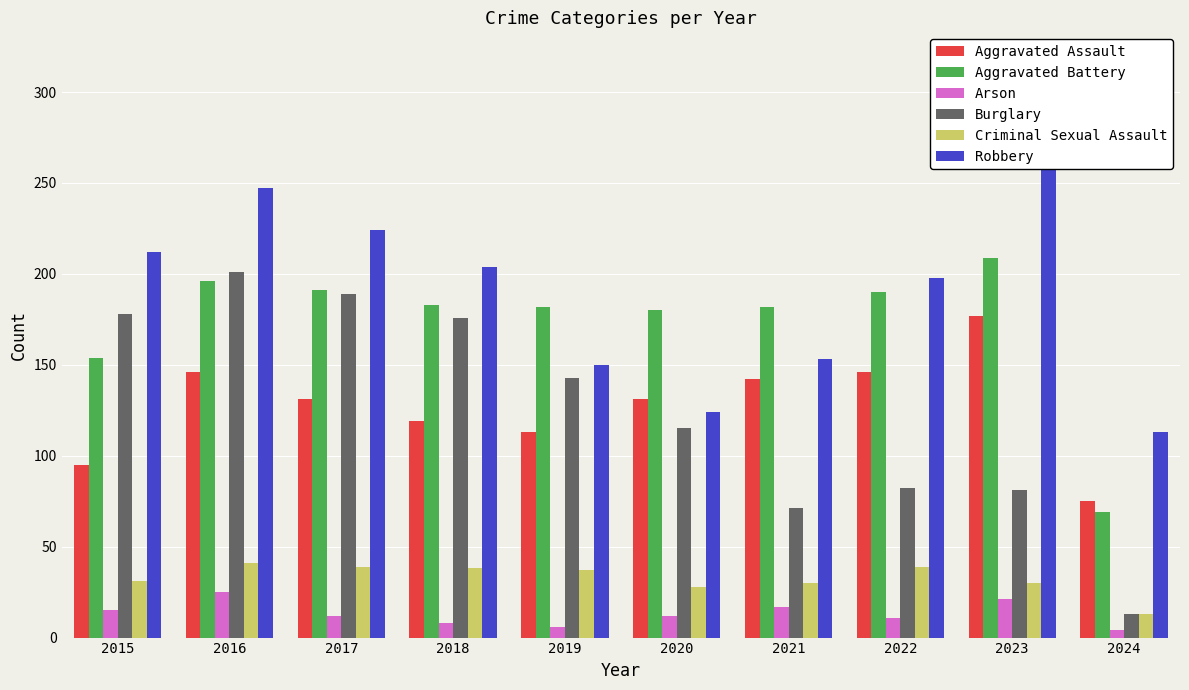

Does the chart contain stacked bars?

No